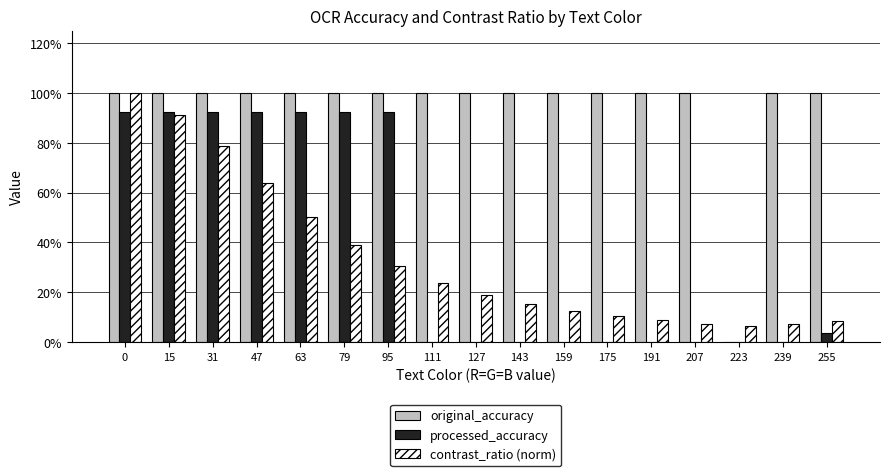

Are the bars horizontal?

No